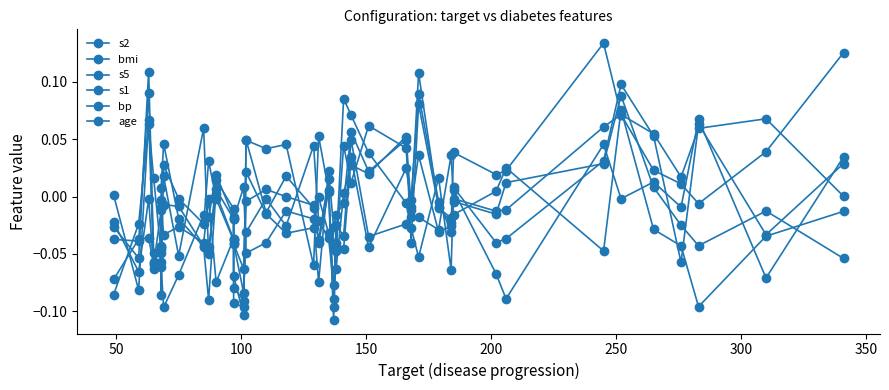

True or false: s2 has more than 0 interior local peaks.

True